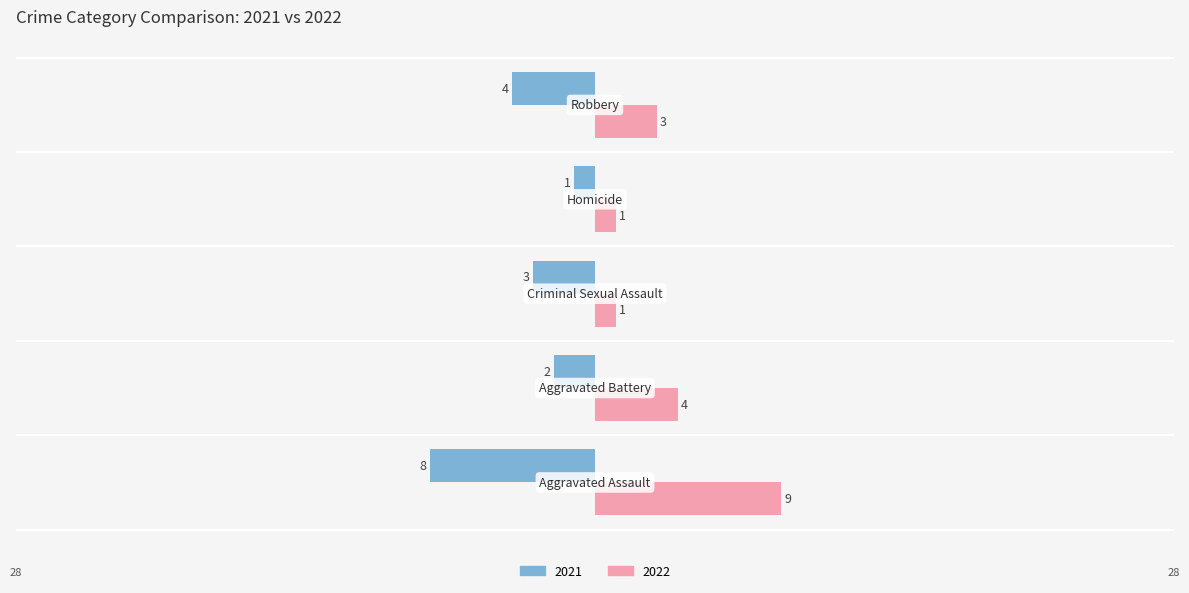

Which series has the widest spread of values?

2022